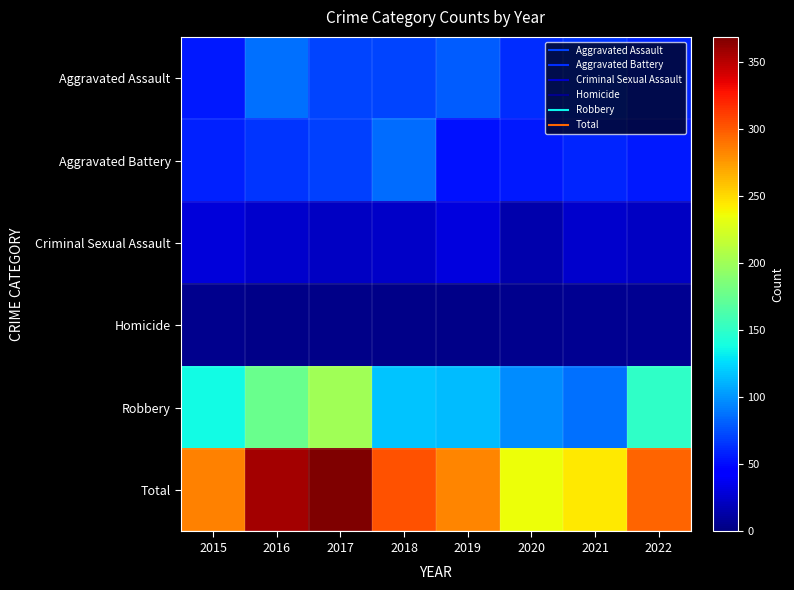

At how many categories does at least one series exceed 21?

8